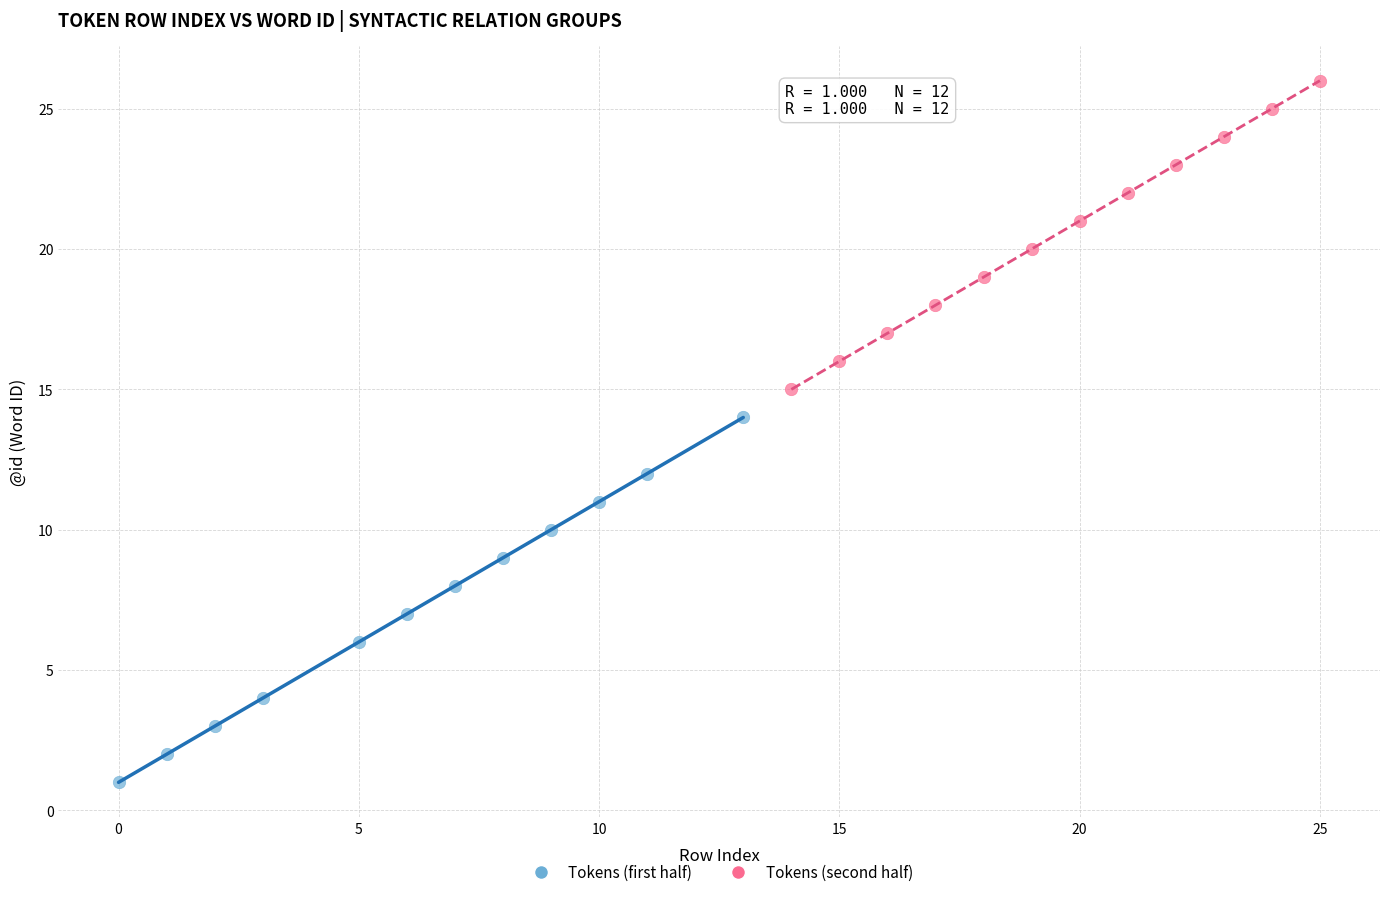

Which series reaches the maximum Y coordinate?

Tokens (second half)